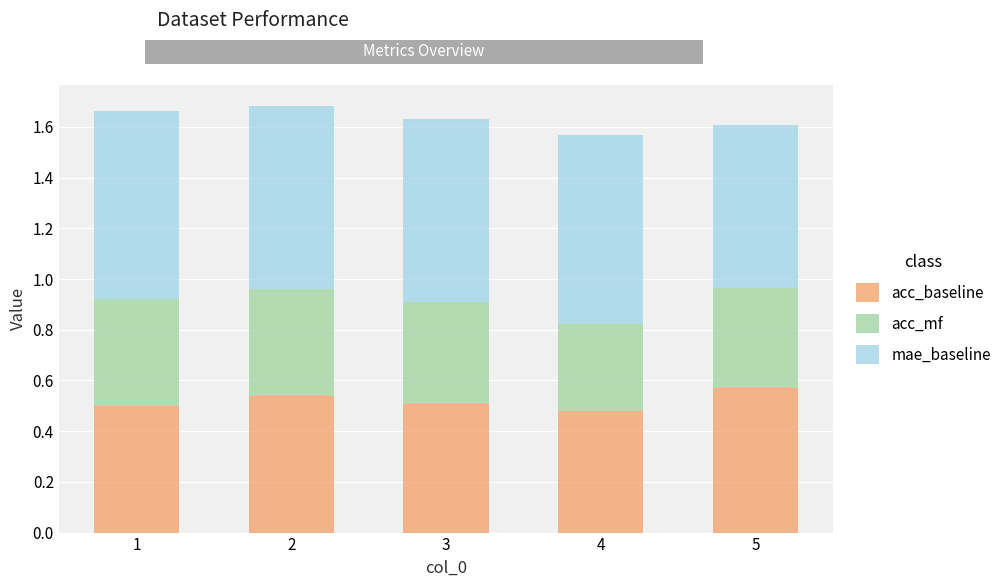

What is the total value across all series at 3?

1.6